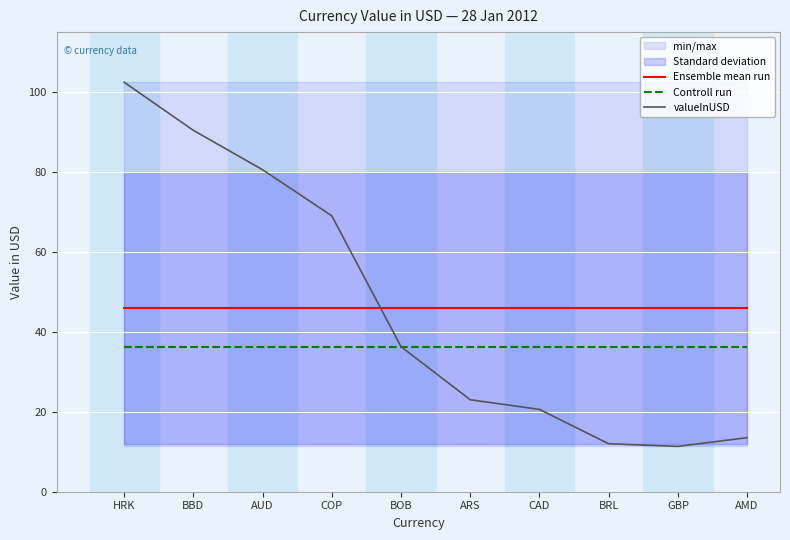

The value of Ensemble mean run at HRK is 79.8. True or false?

False